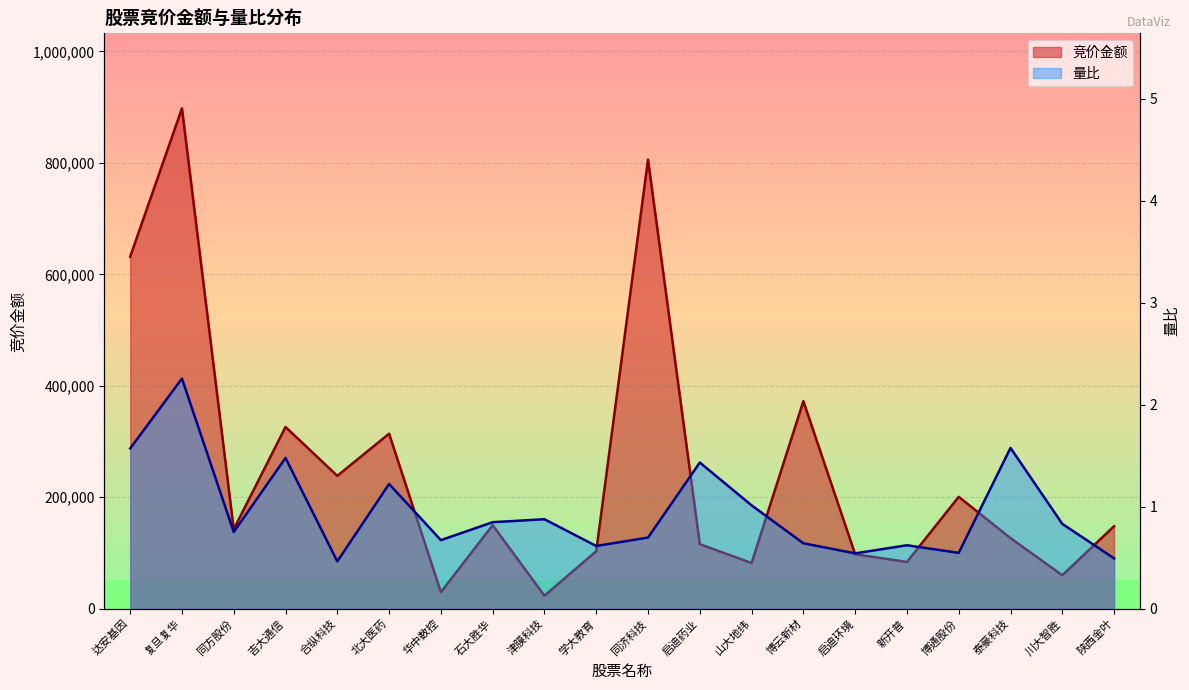

What is the label of the 6th point from the left?

北大医药